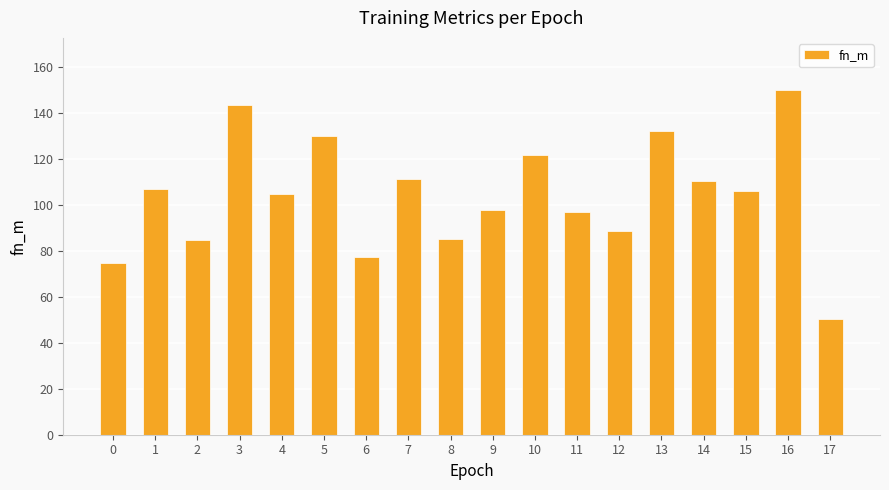

The chart shows a value of 77.6 at 6. True or false?

True